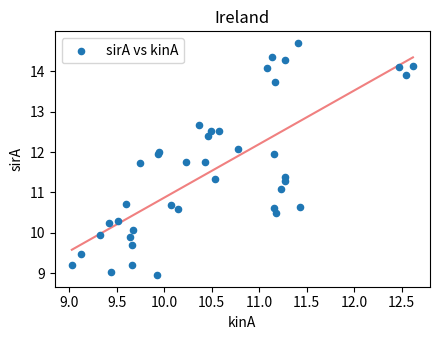

What Y value in the scatter plot is closest to 11?

11.1